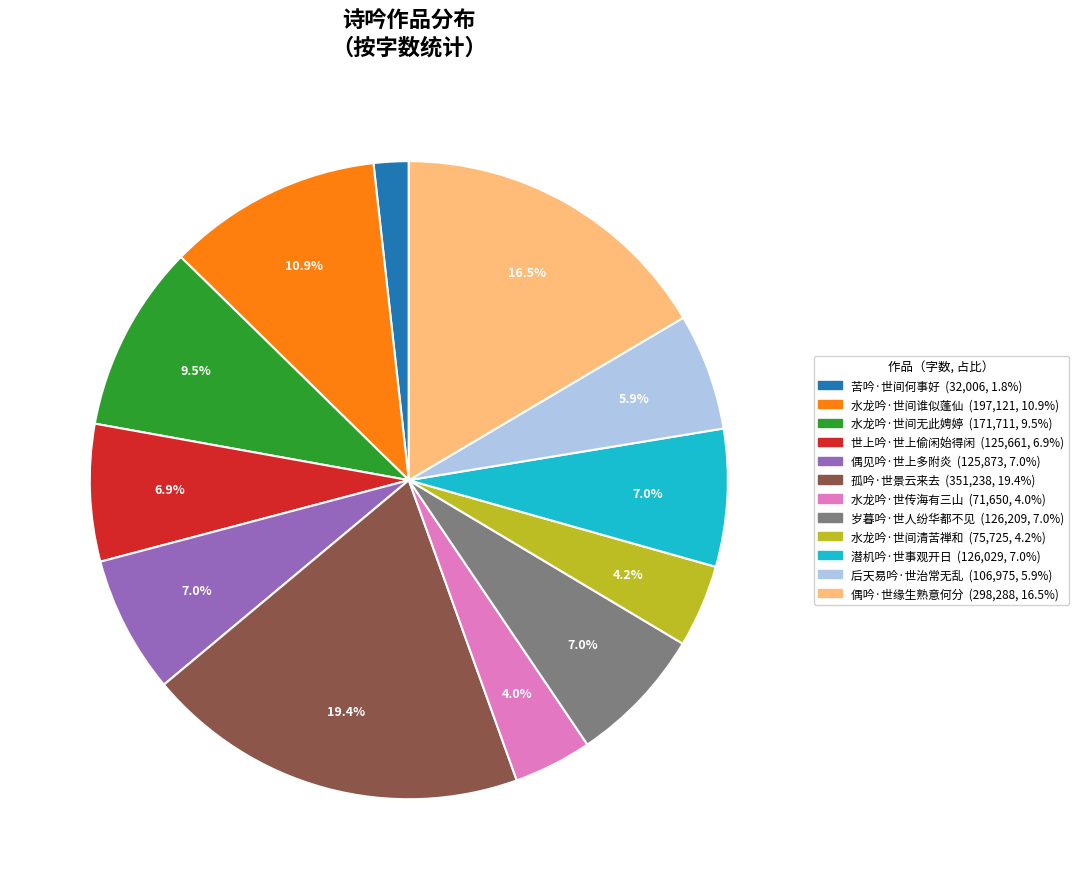

How many segments does this pie chart have?

12